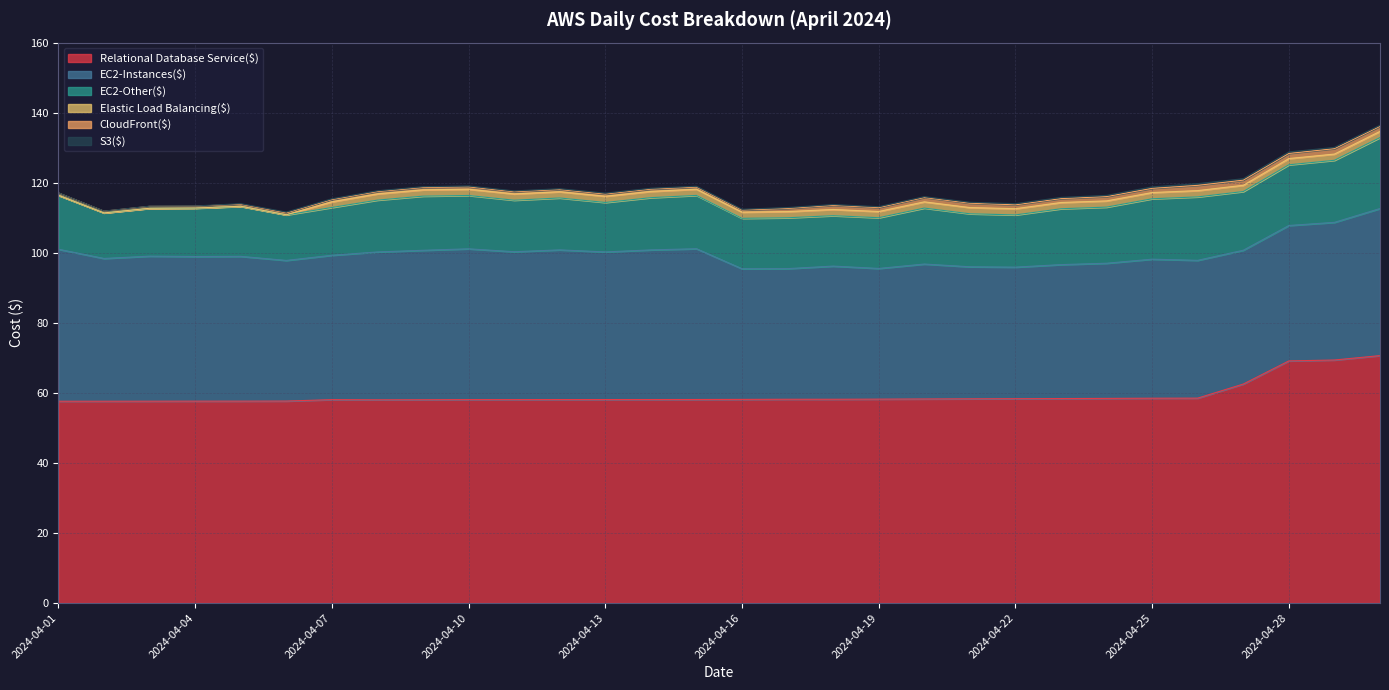

List the series in order of their peak value, lowest first.

S3($), CloudFront($), Elastic Load Balancing($), EC2-Other($), EC2-Instances($), Relational Database Service($)